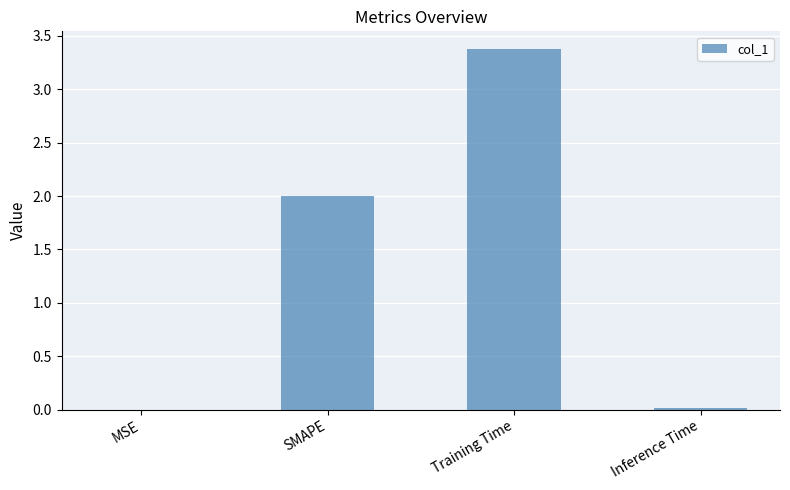

What is the sum of all values?

5.4